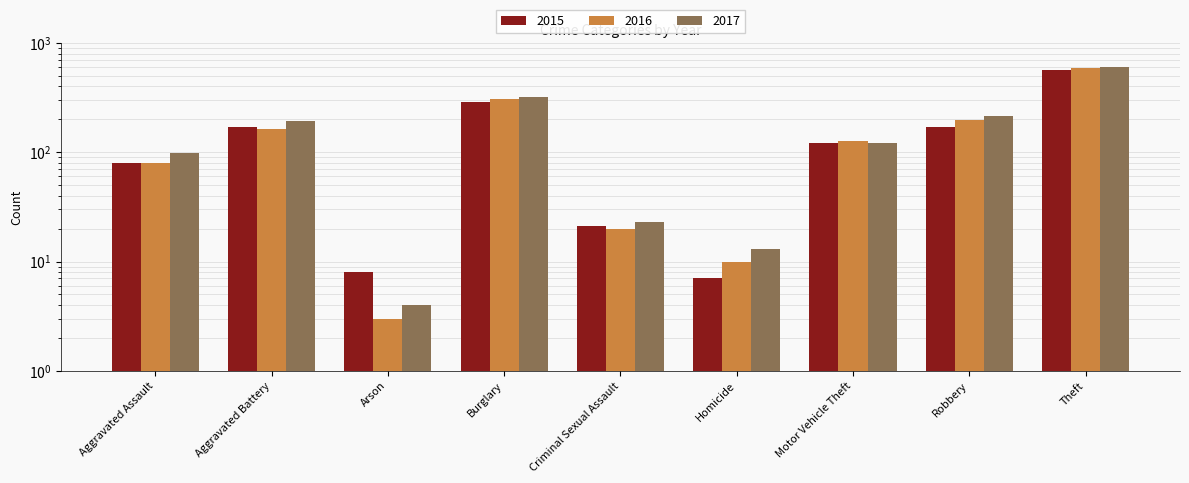

The value of 2016 at Burglary is 307. True or false?

True